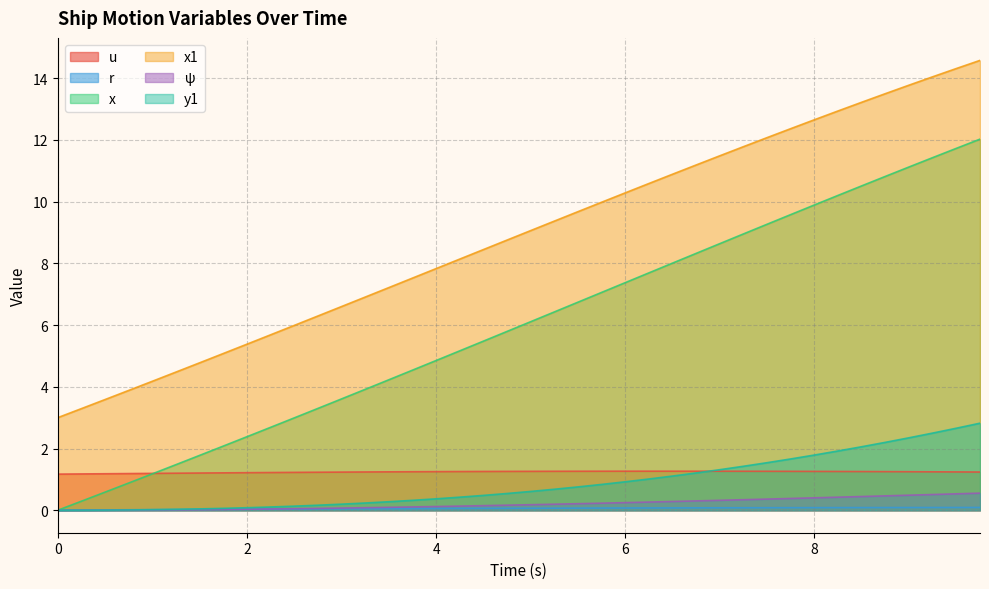

What are all the series names shown in the legend?

u, r, x, x1, ψ, y1